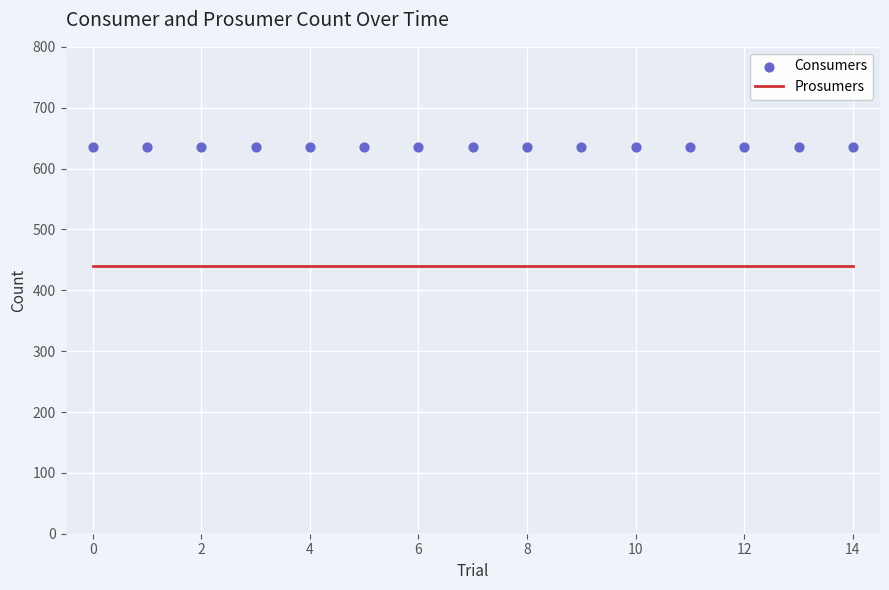

Which series reaches the minimum Y coordinate?

Prosumers